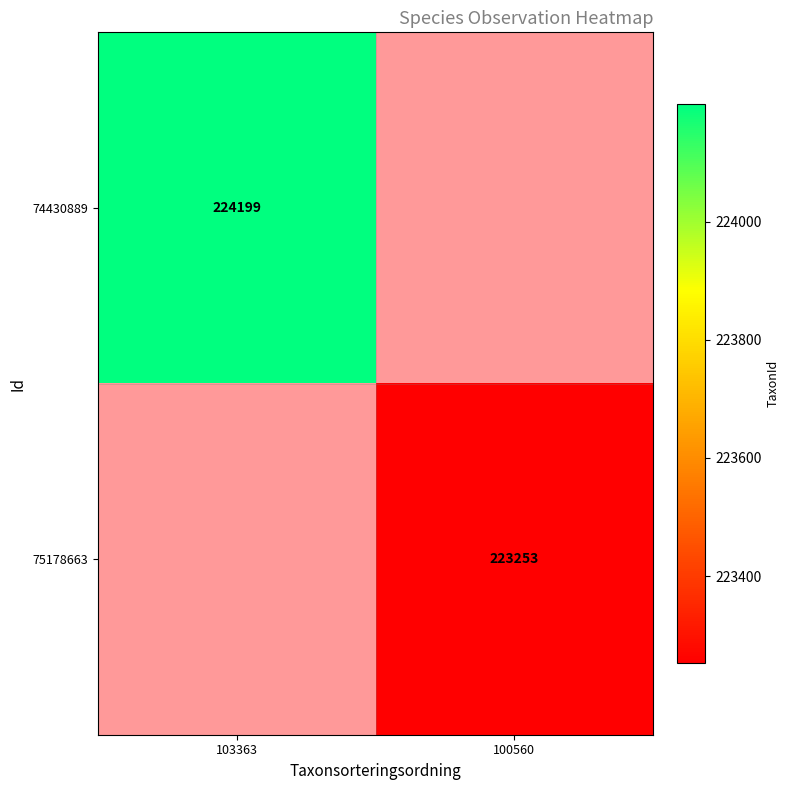

Is the value of 74430889 at 103363 greater than the value of 75178663 at 100560?

Yes